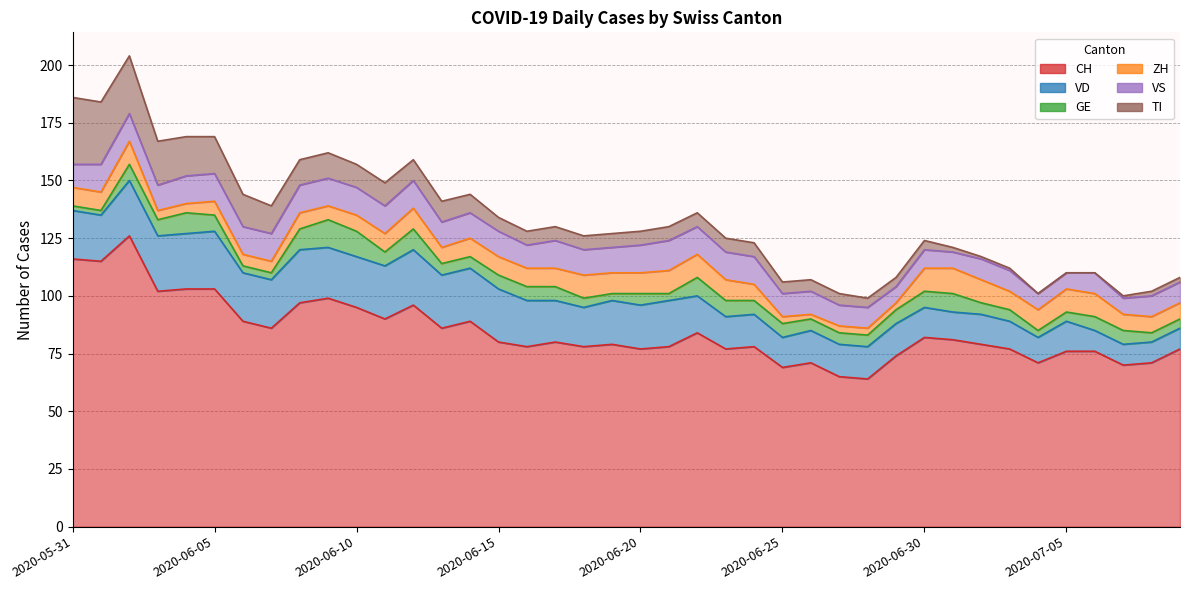

What is the total value across all series at 2020-06-09?

162